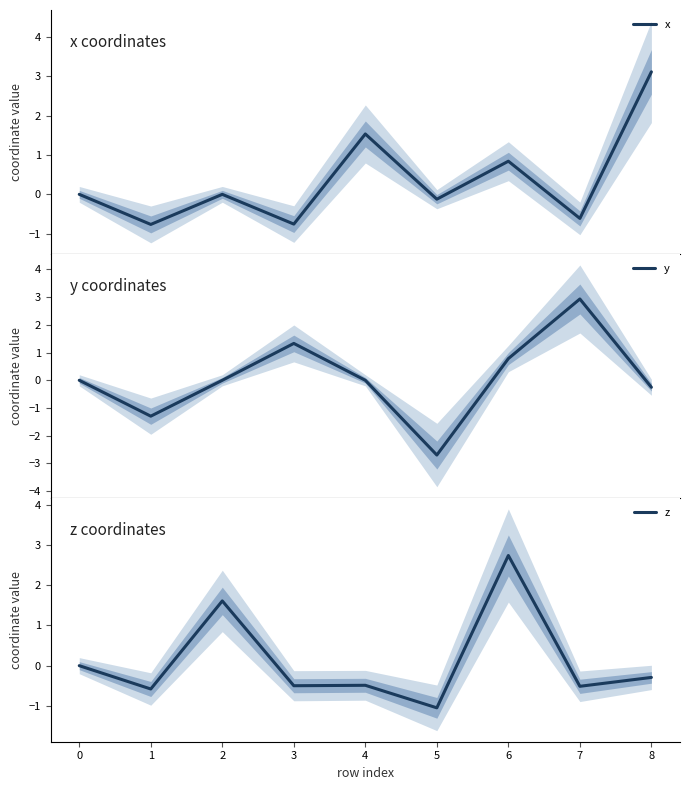

How many interior local peaks does the z series have?

3